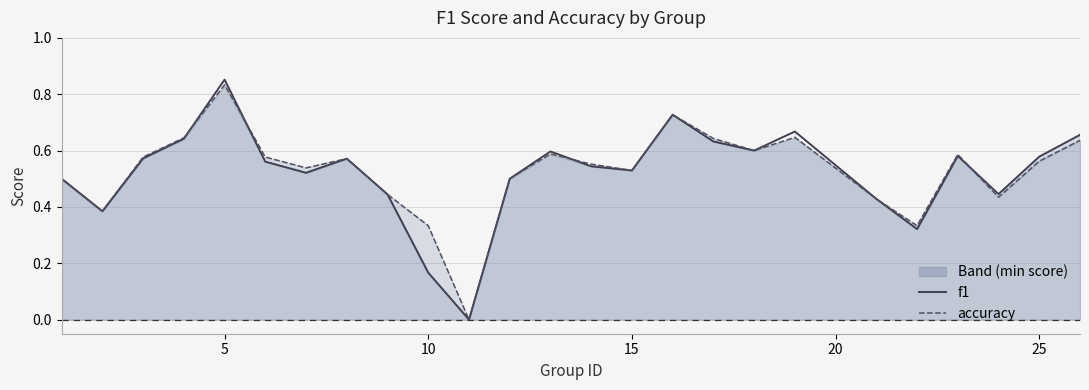

Is it true that f1 equals 1.2 at 18?

False